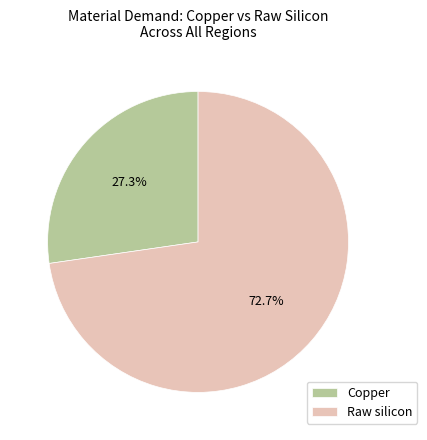

Which category has the smallest portion of the pie?

Copper